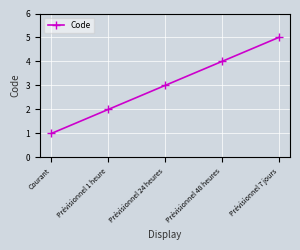

What is the change in value from Courant to Prévisionnel 48 heures?

+3